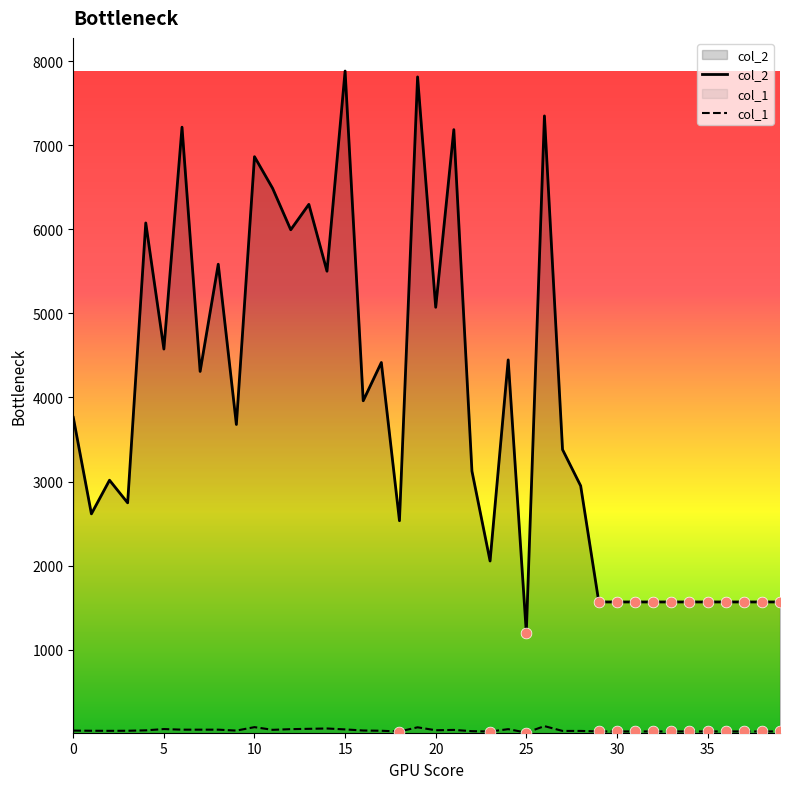

What is the total value across all series at 37?

1596